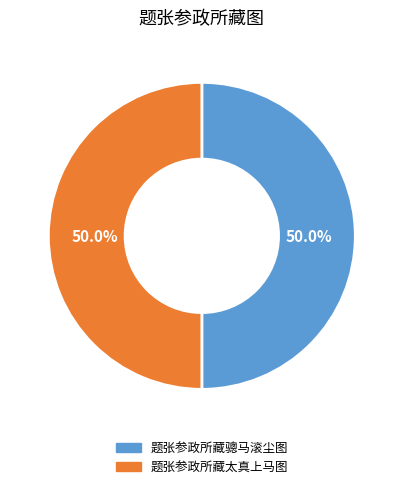

Do 题张参政所藏太真上马图 and 题张参政所藏骢马滚尘图 together represent more than half of the pie?

Yes